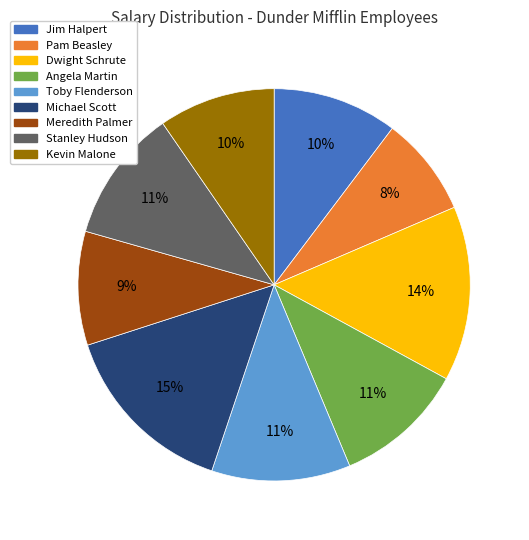

Is there any slice that represents more than half of the pie?

No